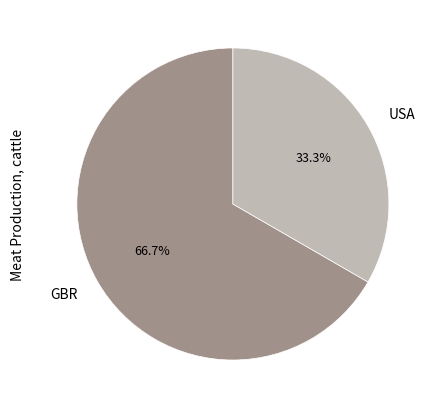

Does any single category account for the majority?

Yes